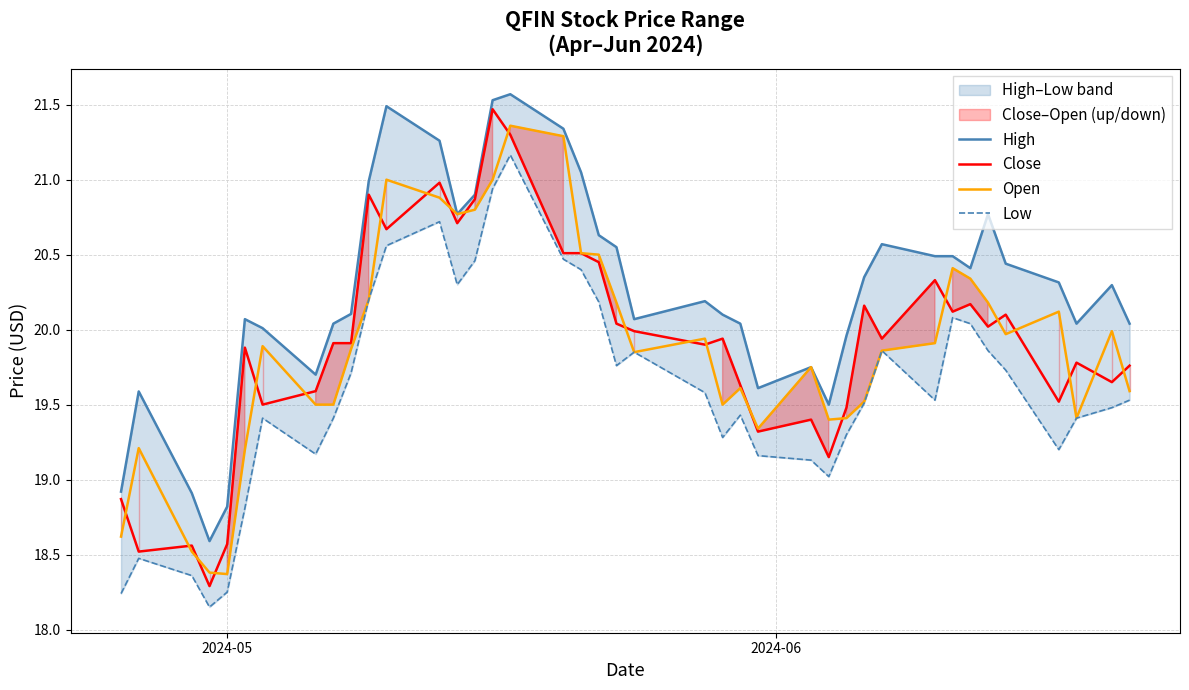

What is the lowest value of the Open series?

18.4